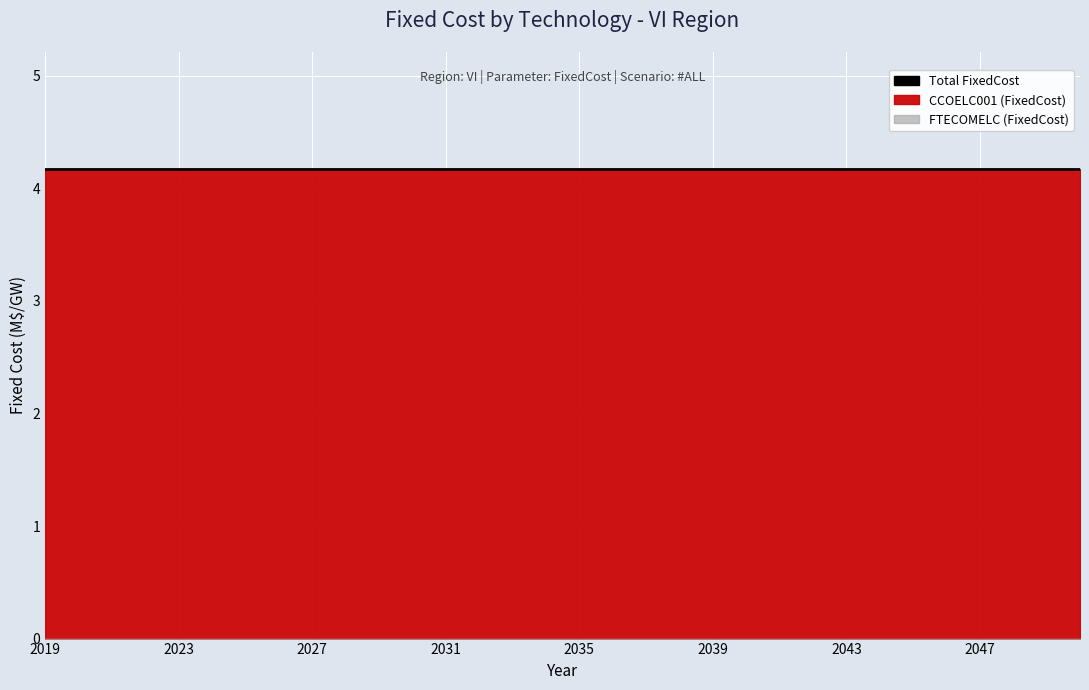

True or false: CCOELC001 (FixedCost) and FTECOMELC (FixedCost) intersect in this chart.

False